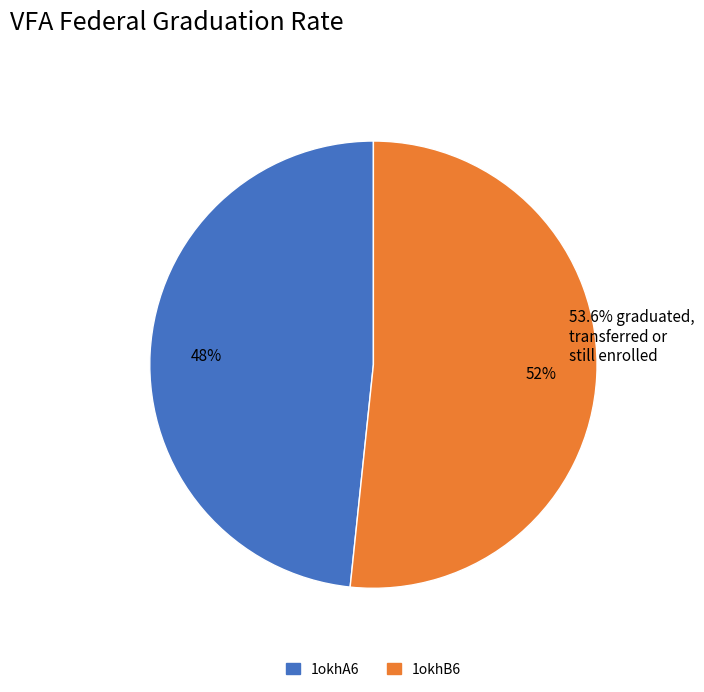

What is the smallest slice in the pie chart?

1okhA6